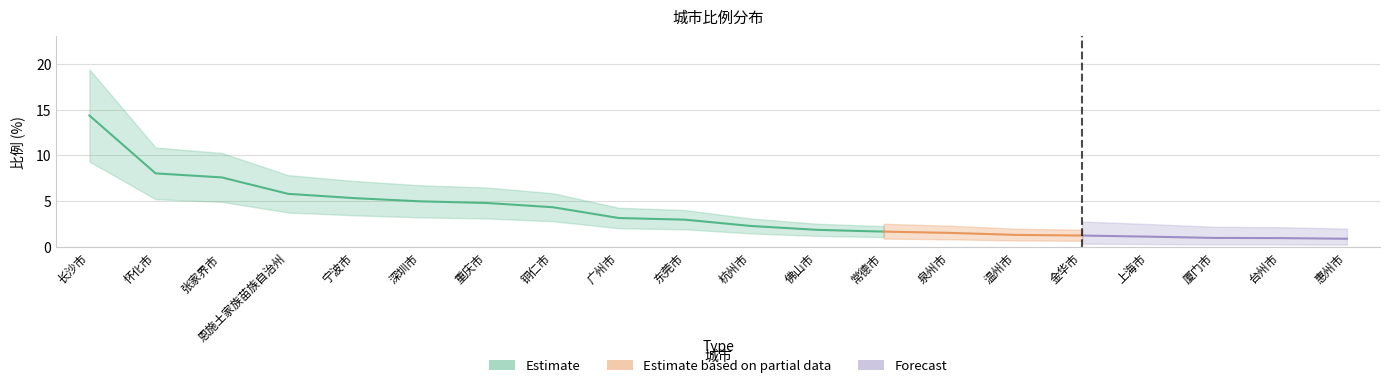

What position from the right is 恩施土家族苗族自治州?

17